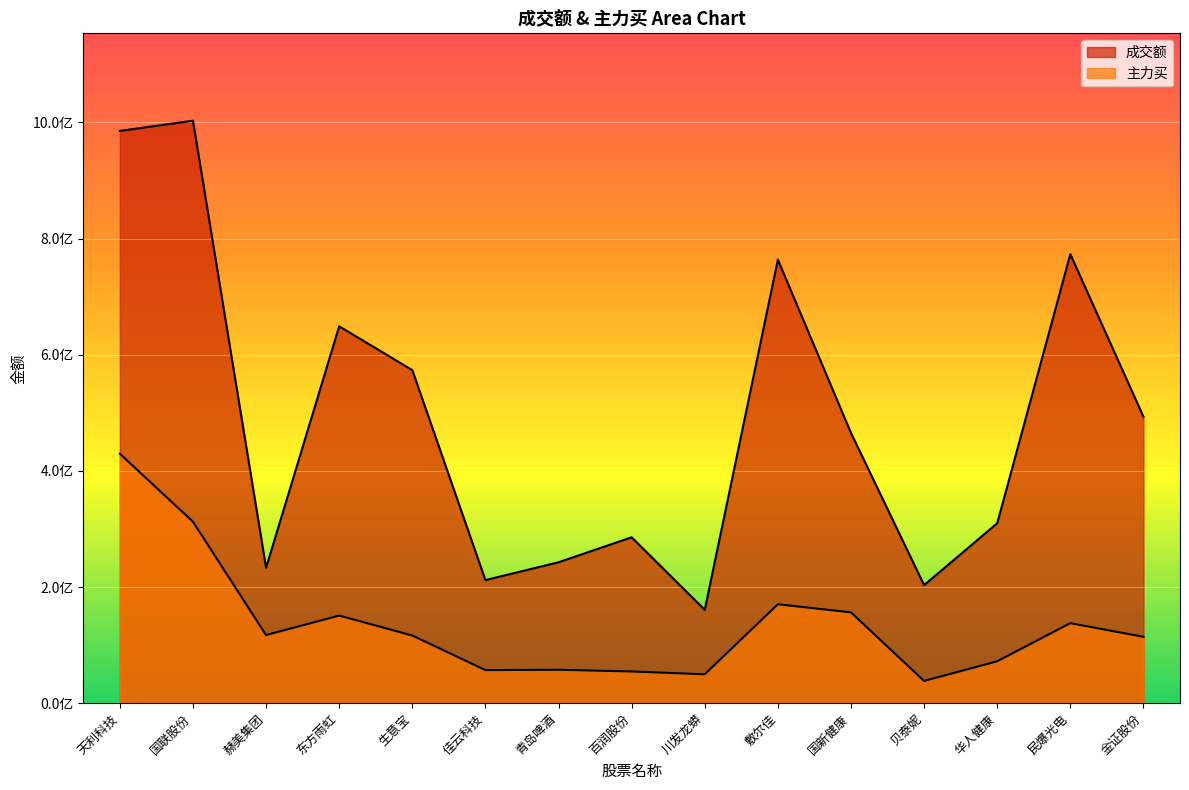

Rank the categories by 成交额 value from highest to lowest.

国联股份, 天利科技, 民爆光电, 敷尔佳, 东方雨虹, 生意宝, 金证股份, 国新健康, 华人健康, 百润股份, 青岛啤酒, 赫美集团, 佳云科技, 贝泰妮, 川发龙蟒